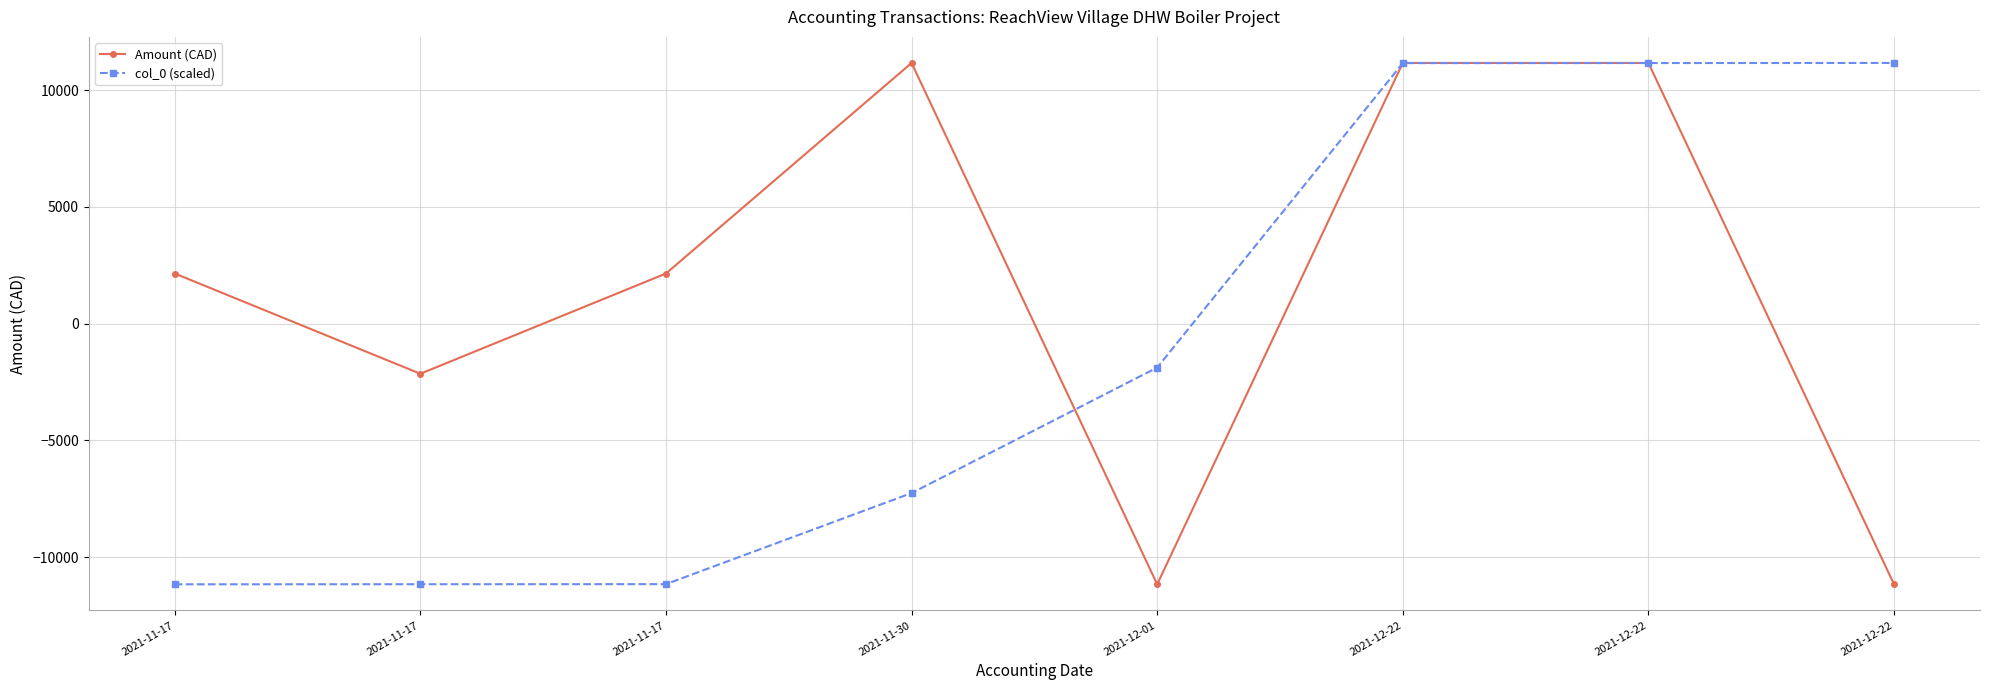

Rank the series at 2021-11-30 from lowest to highest value.

col_0 (scaled), Amount (CAD)